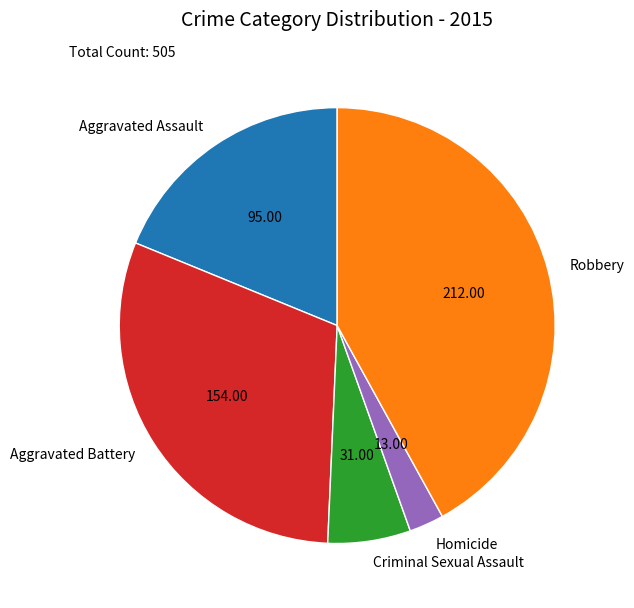

Do Aggravated Assault and Aggravated Battery together represent more than half of the pie?

No